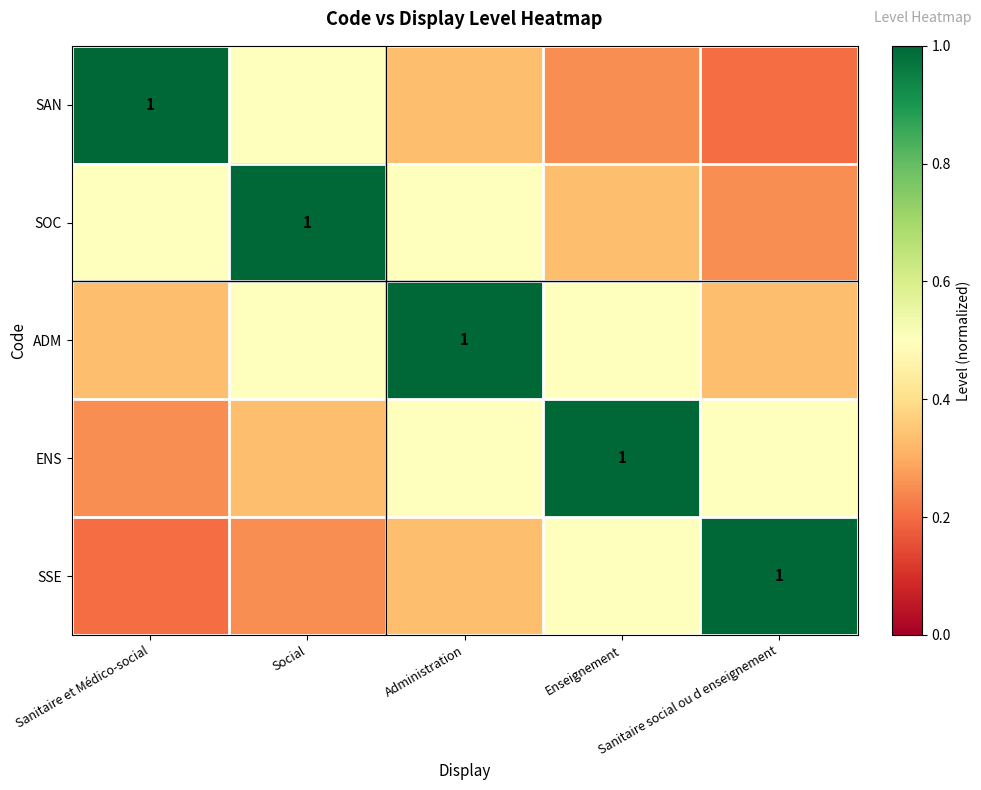

What is the highest value of the ENS series?

1.0